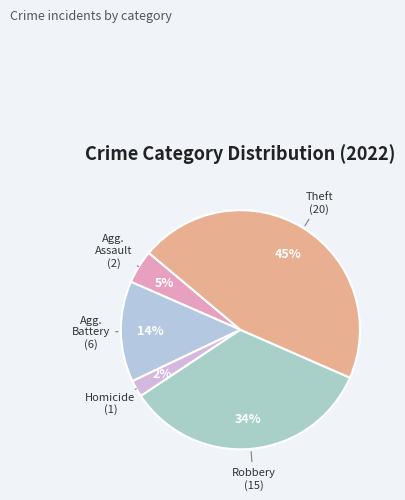

Is there any slice that represents more than half of the pie?

No